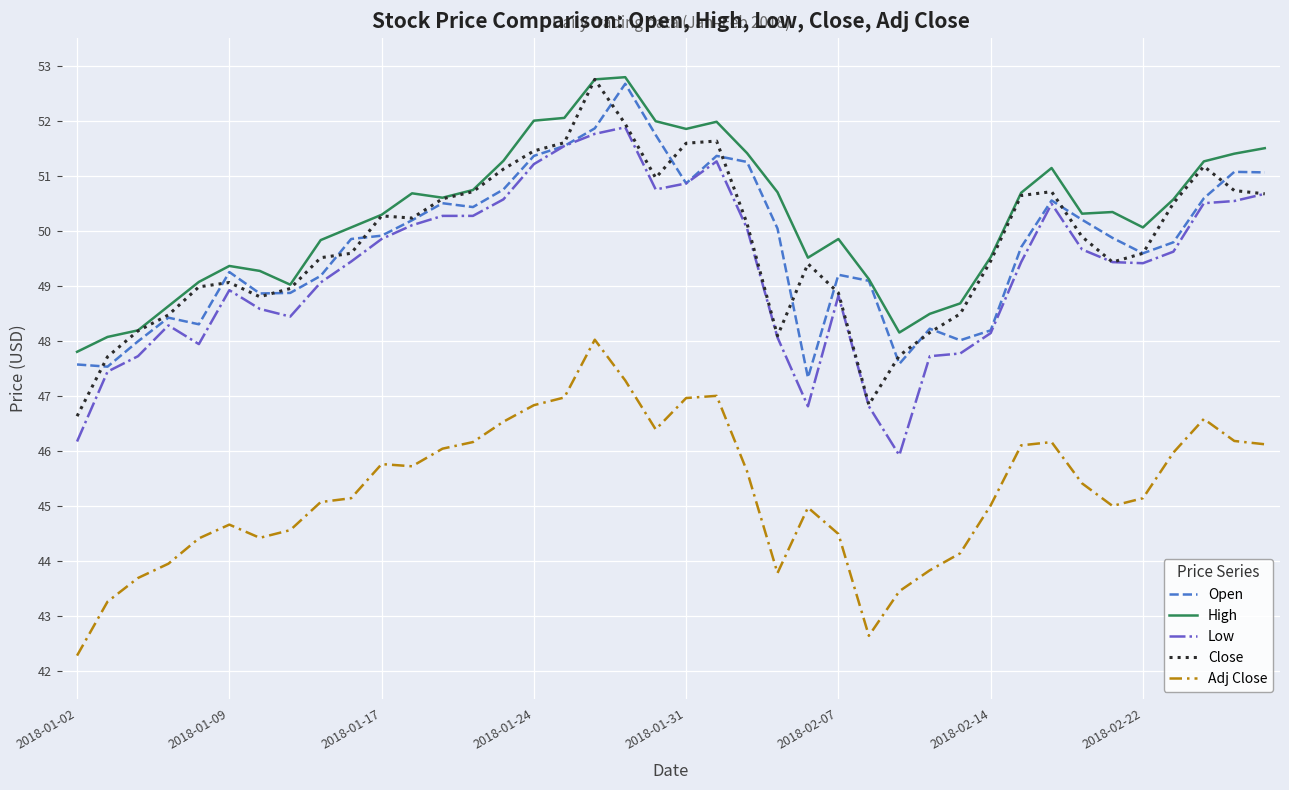

Which series has the largest total across all categories?

High